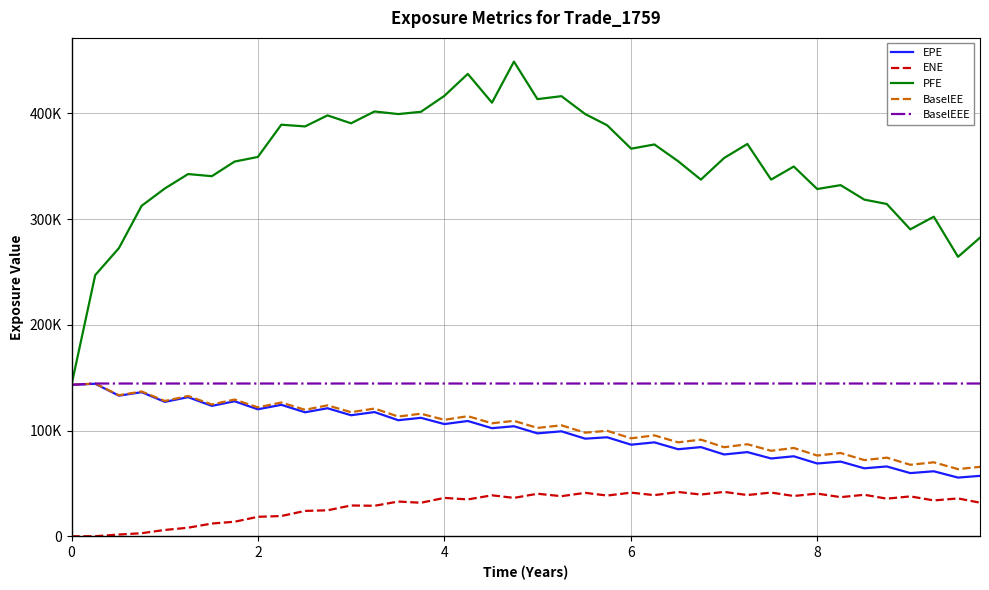

What are all the series names shown in the legend?

EPE, ENE, PFE, BaselEE, BaselEEE